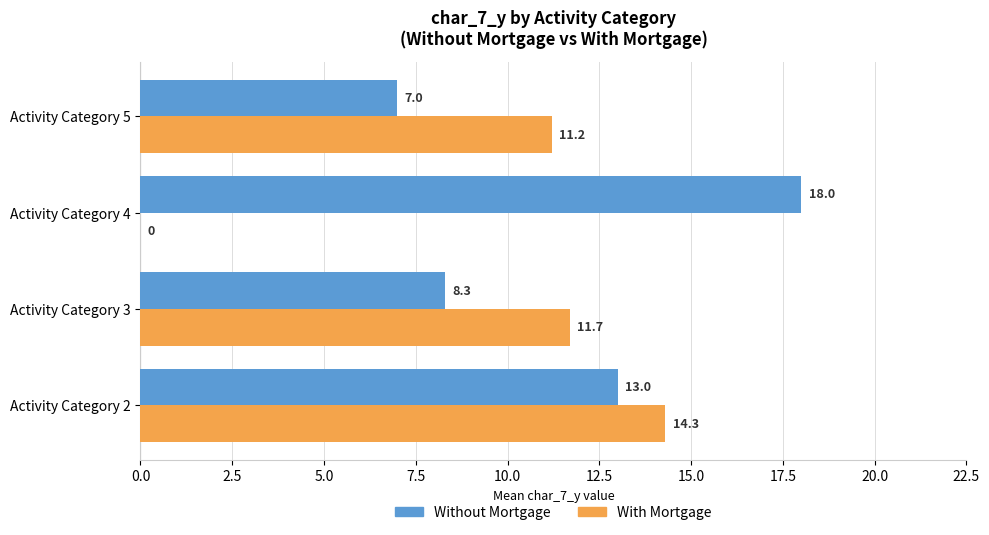

True or false: With Mortgage has a value of 11.2 at Activity Category 5.

True